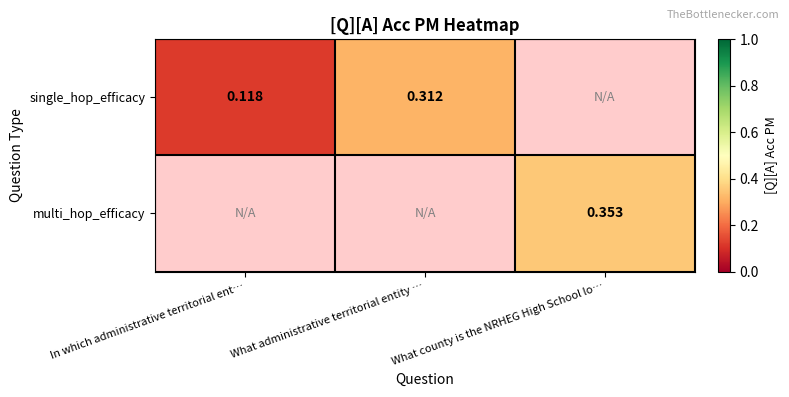

What is the maximum value shown in the chart?

0.4